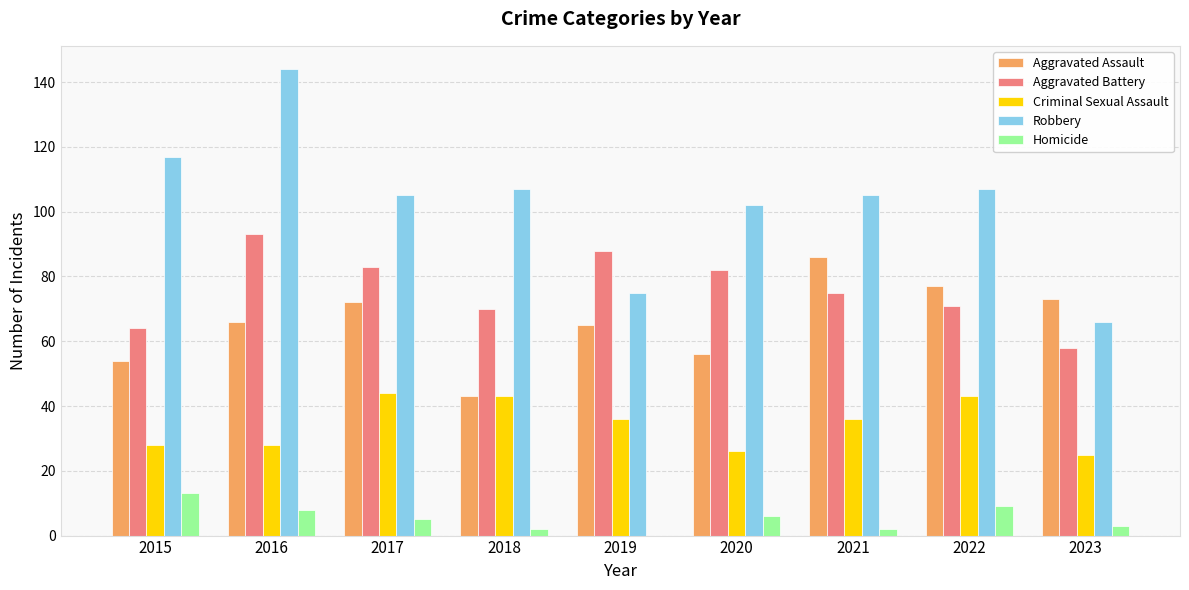

What is the difference between the Criminal Sexual Assault values at 2018 and 2023?

18